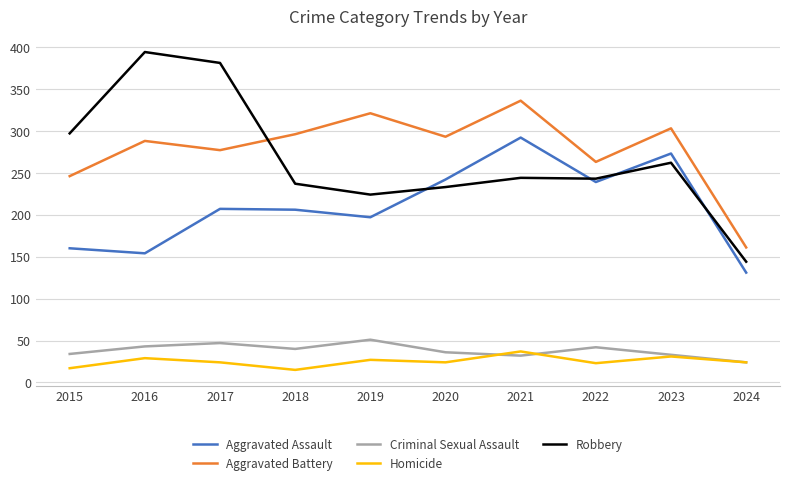

Which category has the highest value in the Aggravated Assault series?

2021